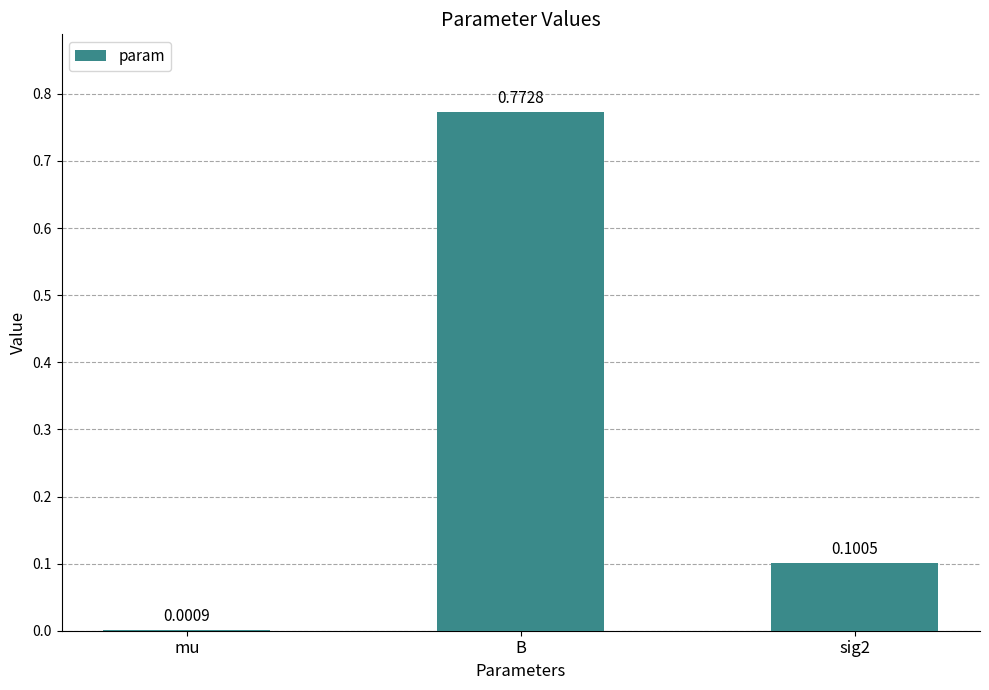

What is the difference between the values at B and sig2?

0.7